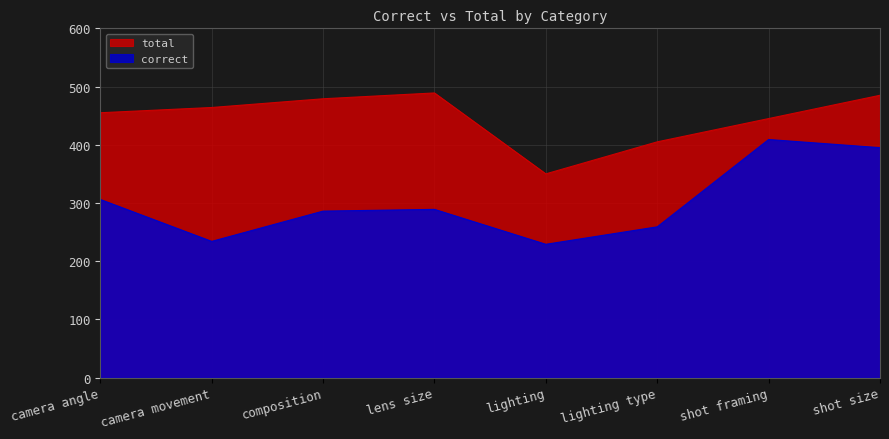

The value of correct at shot framing is 409. True or false?

True